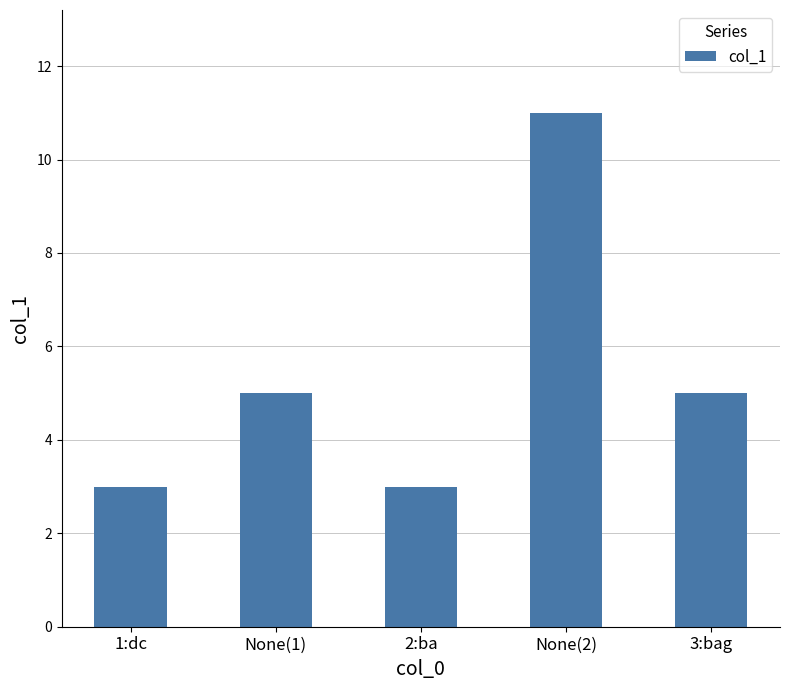

What is the approximate value at 3:bag?

5